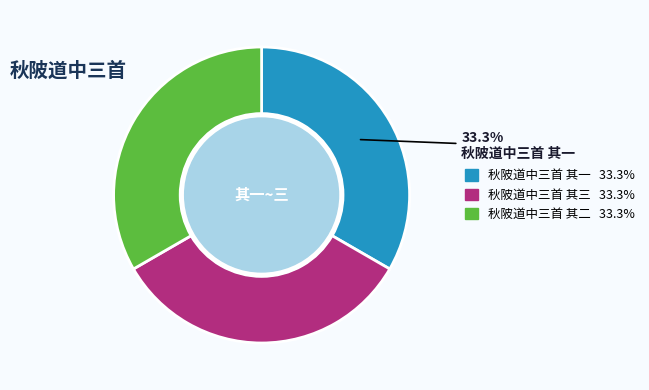

Is there a majority slice in this chart?

No